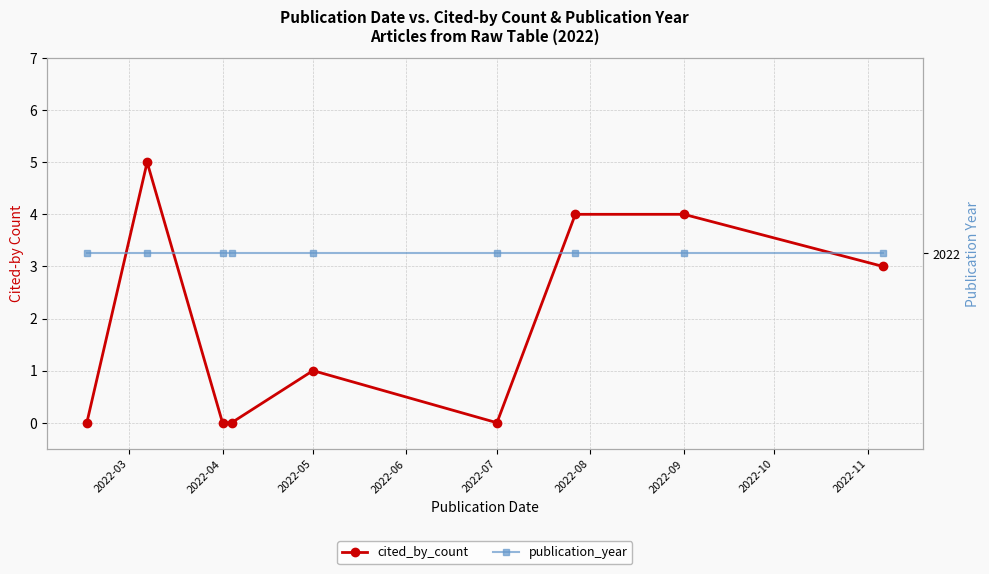

What is the value of the publication_year point at the 6th from the left?

2022